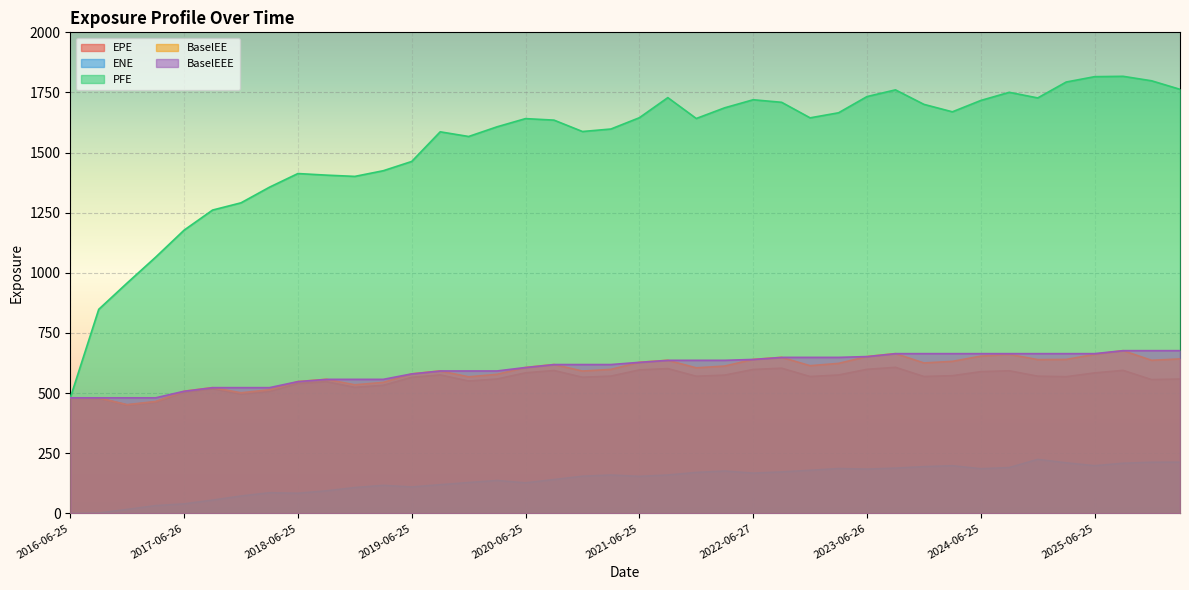

How many distinct data groups are displayed?

5